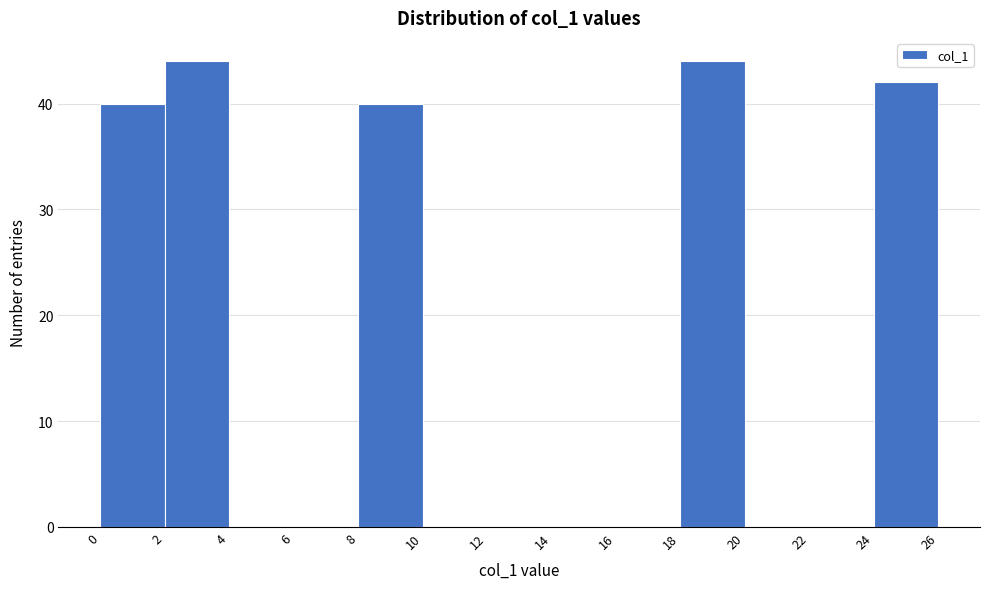

Reading left to right, transcribe this chart: for each bar, give the range it covers on the x-axis and its height. The values are not printed on the chart, so give them approximately, as read against the axis.

0 to 2: 40
2 to 4: 44
4 to 6: 0
6 to 8: 0
8 to 10: 40
10 to 12: 0
12 to 14: 0
14 to 16: 0
16 to 18: 0
18 to 20: 44
20 to 22: 0
22 to 24: 0
24 to 26: 42